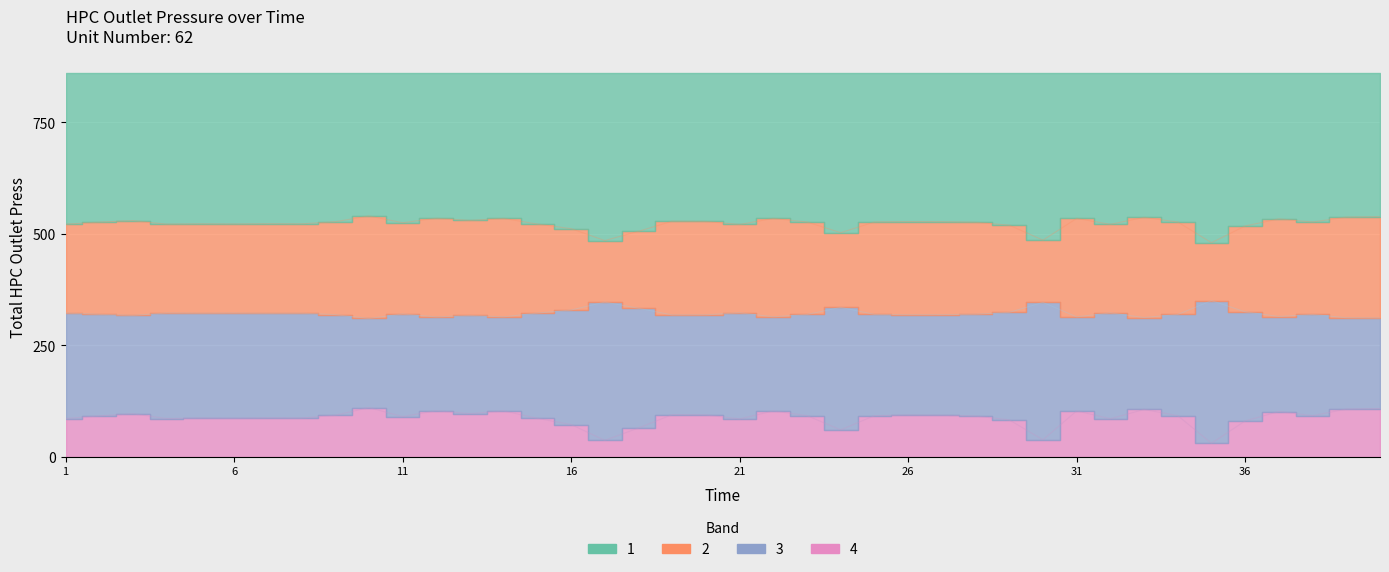

Is it true that the value at 18 is 505.7?

True